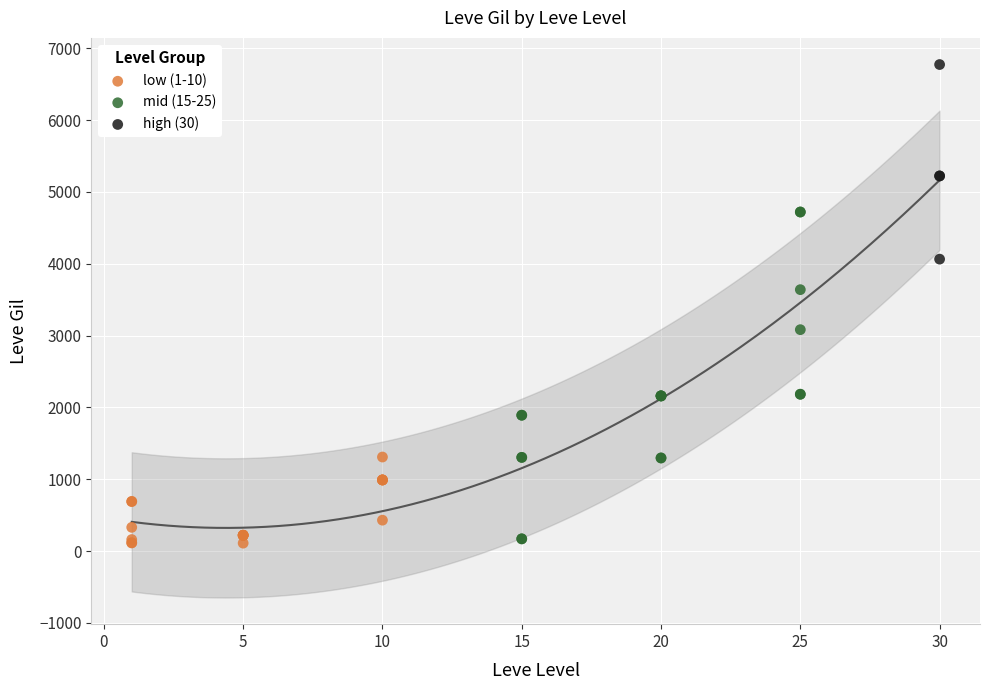

Which series reaches the maximum Y coordinate?

high (30)